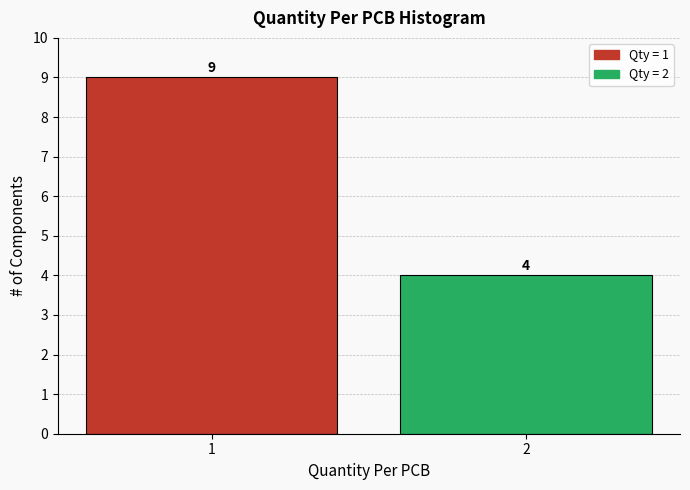

Reading left to right, list all the values displayed in this chart.

9	4